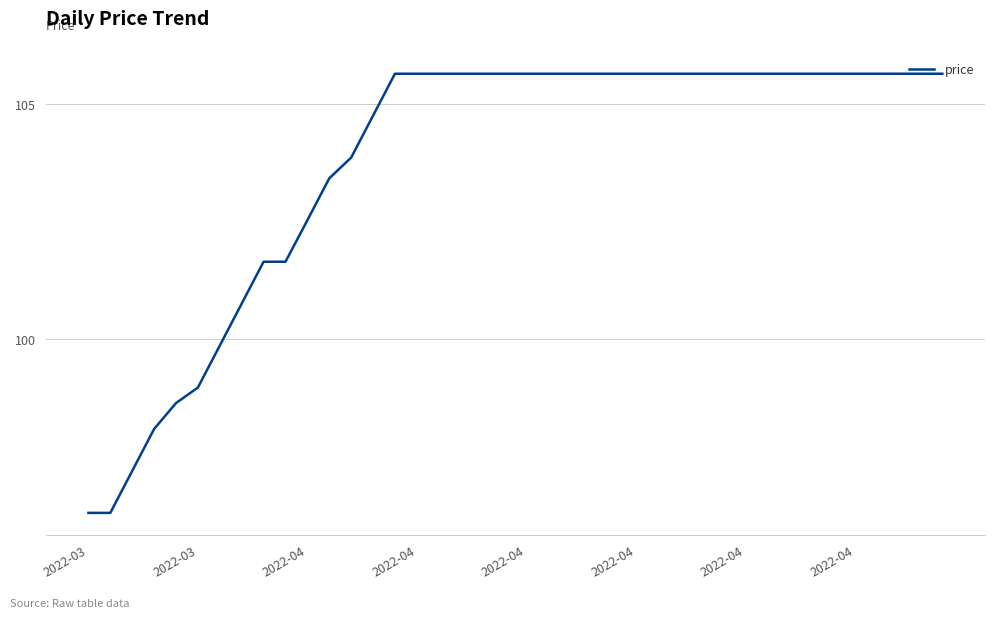

What is the maximum value shown in the chart?

105.6